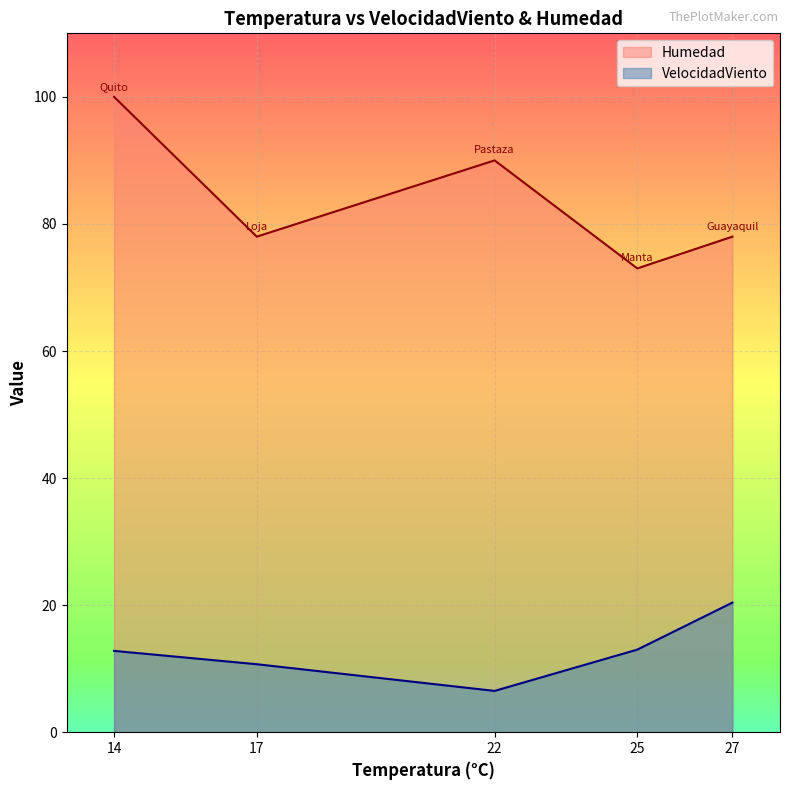

Count the number of categories in the chart.

5